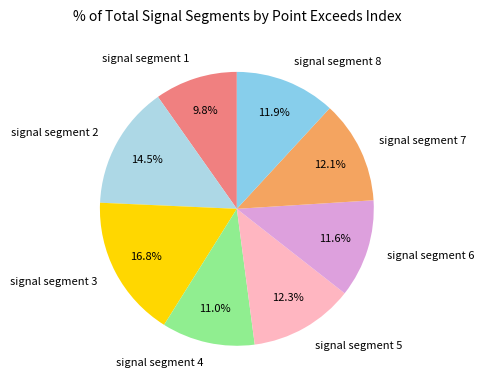

Does any single category account for the majority?

No